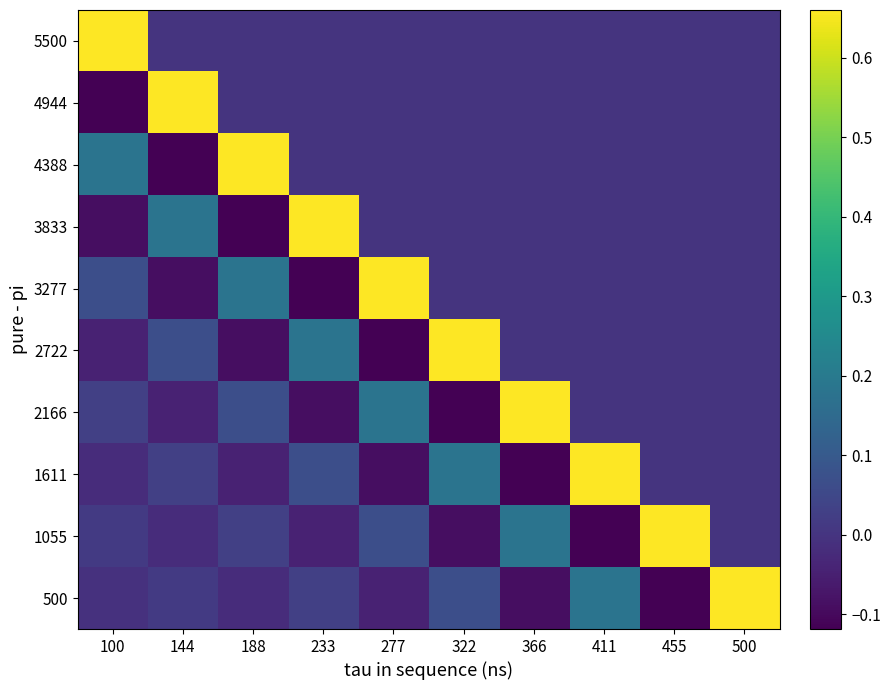

At how many categories does at least one series exceed 0?

10